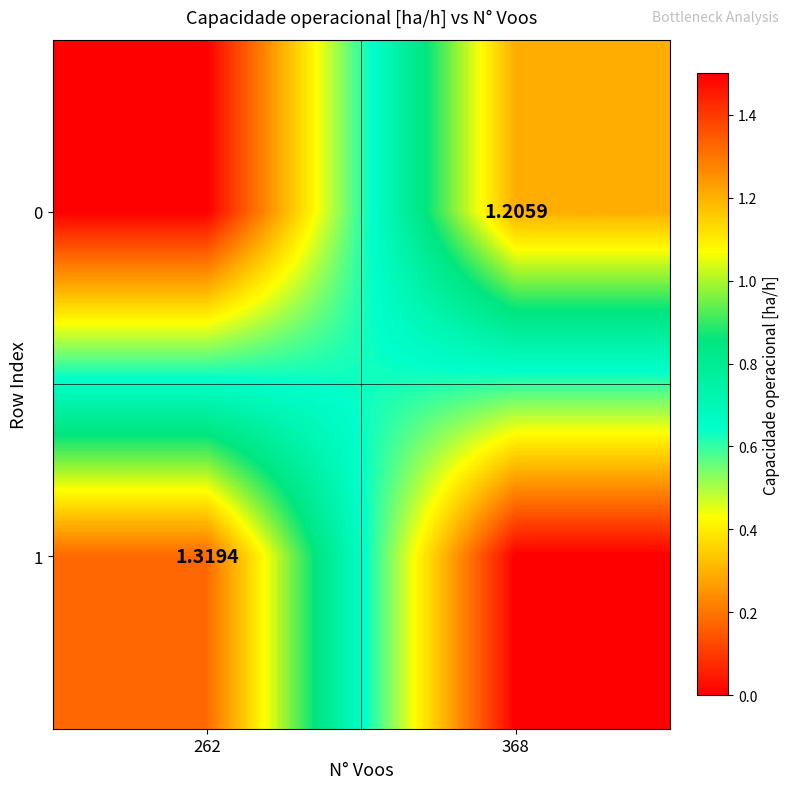

What is the sum of the 0 values at 368 and 262?

1.2